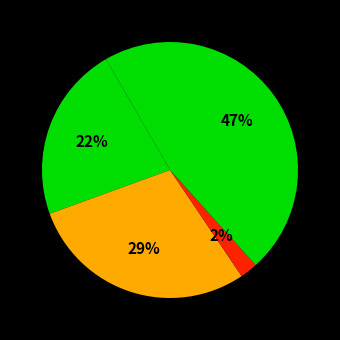

Count the number of slices in the pie.

4